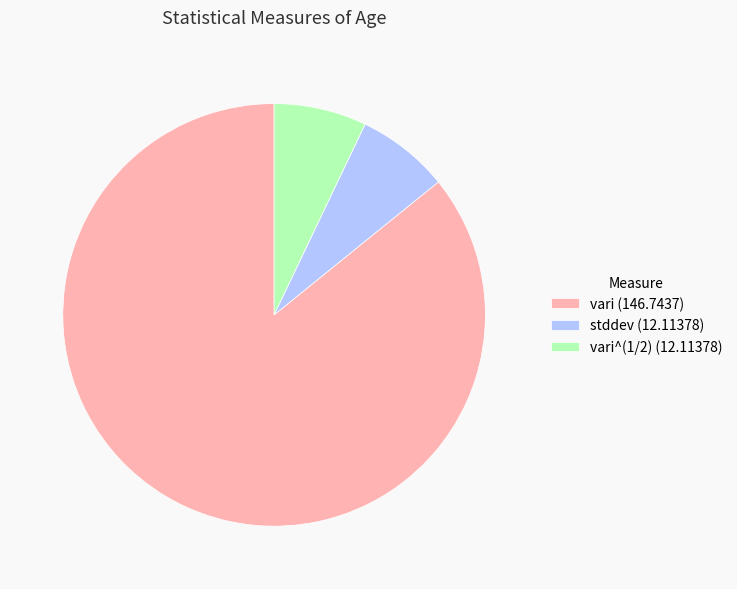

Which slice represents more than half of the pie?

vari (146.7437)